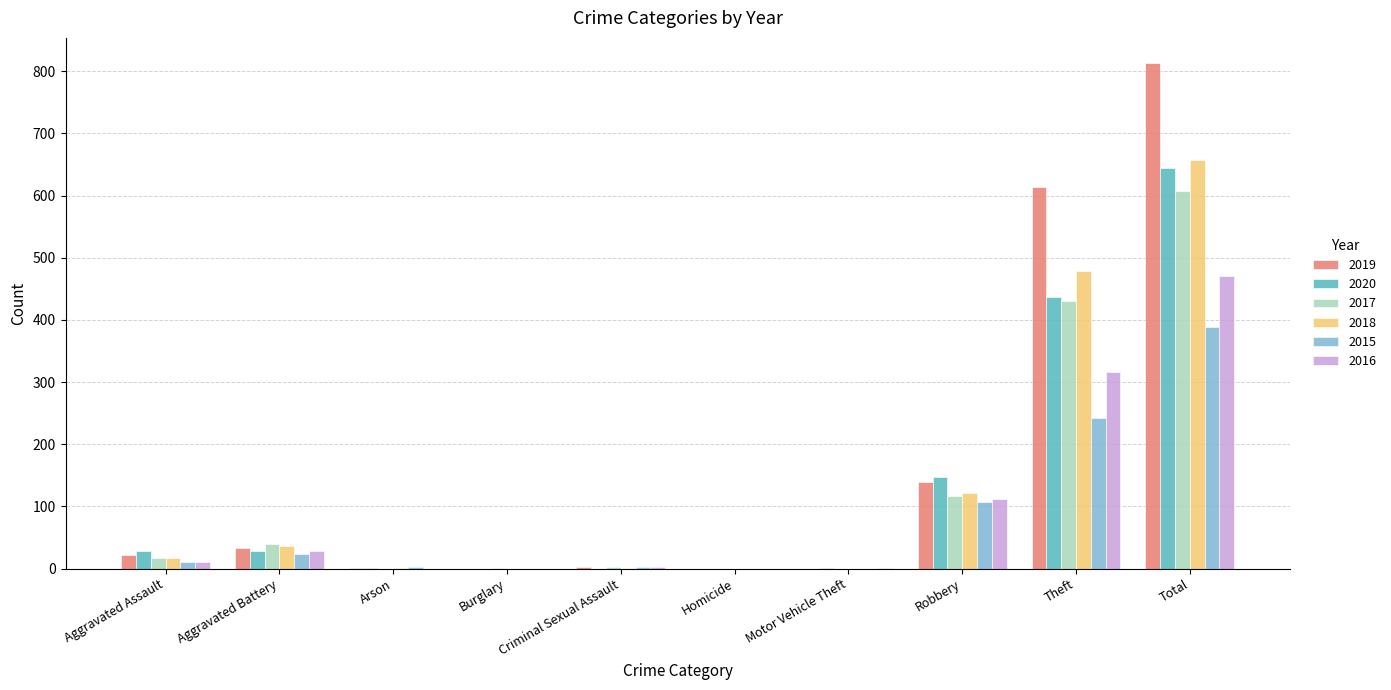

The value of 2018 at Total is 1009. True or false?

False